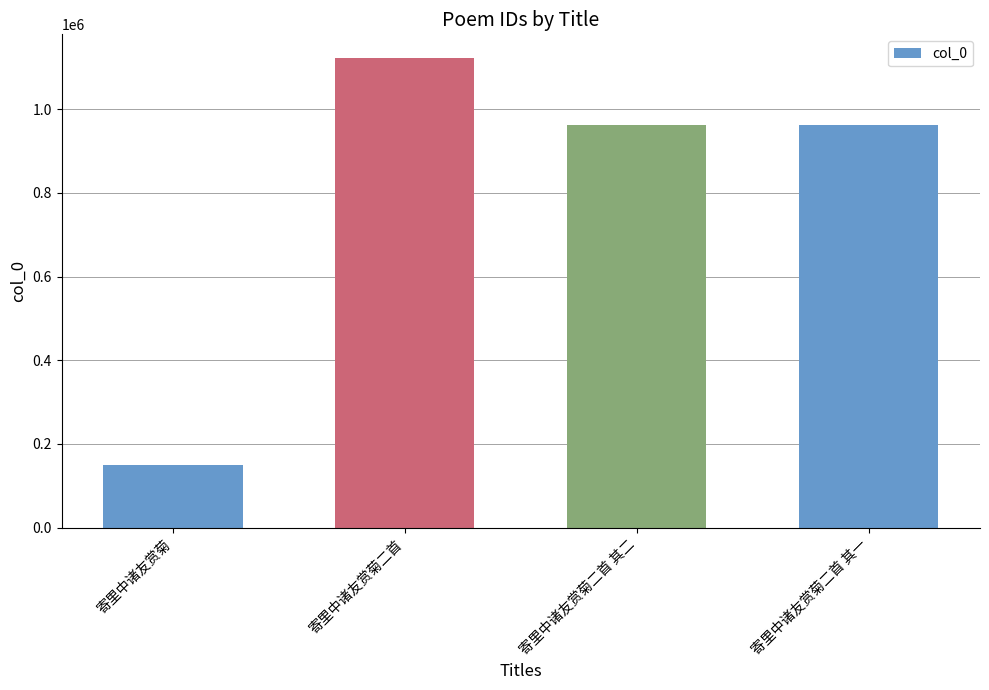

What is the ratio of the value at 寄里中诸友赏菊二首 to the value at 寄里中诸友赏菊二首 其二?

1.2